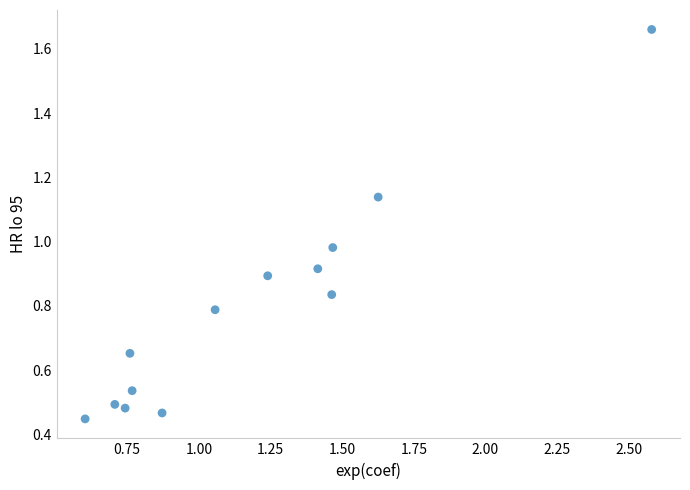

What is the range of Y values (max minus min)?

1.2